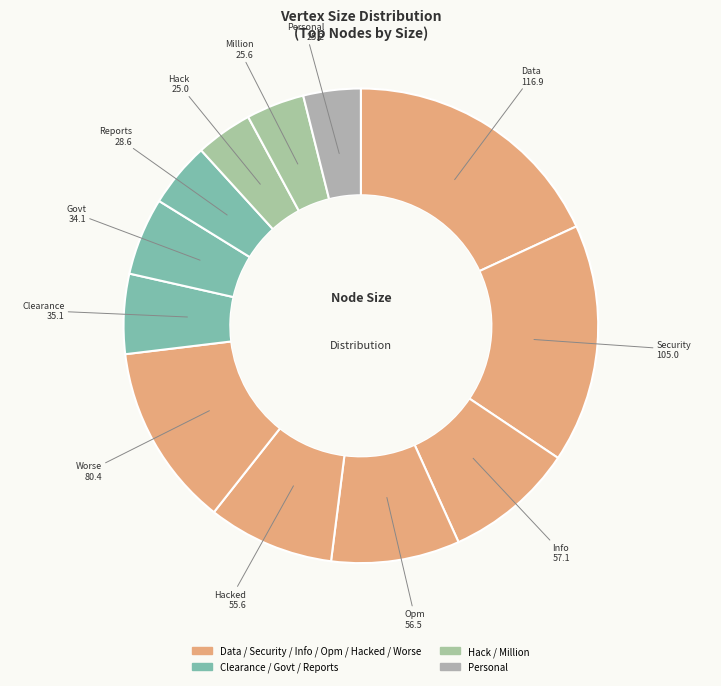

Count the number of slices in the pie.

12